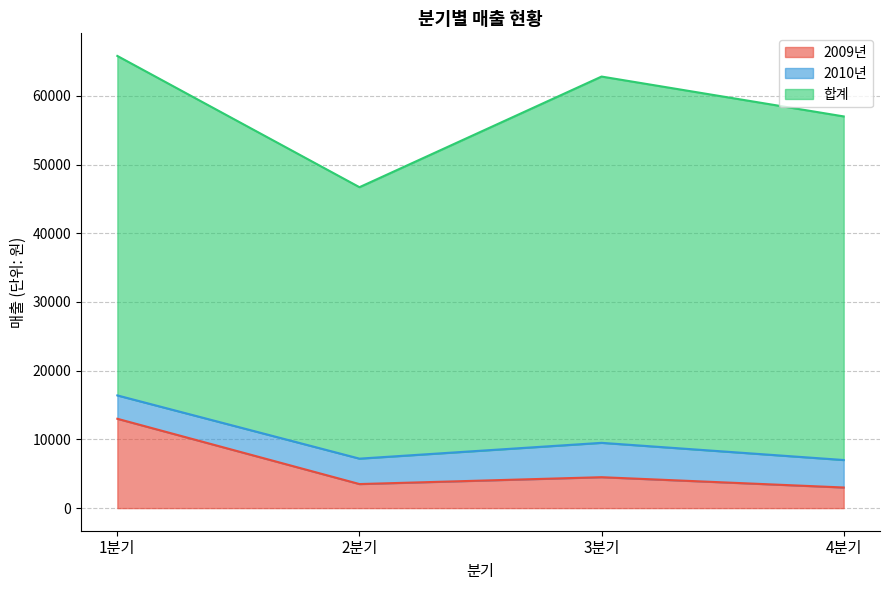

Reading left to right, extract all data points from this chart.

2009년: 13000	3500	4500	3000
2010년: 3400	3700	5000	4000
합계: 49400	39500	53300	50000